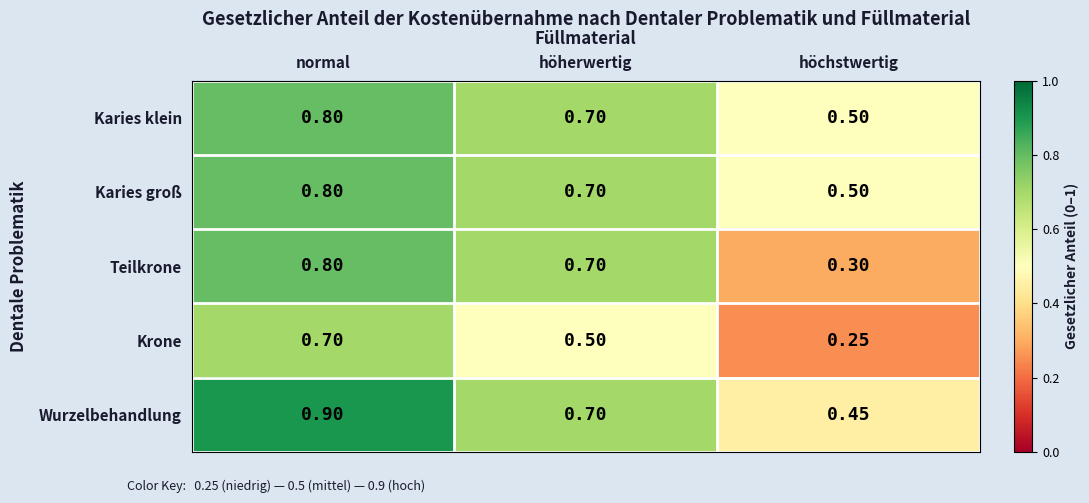

At which label does Teilkrone reach its peak?

normal